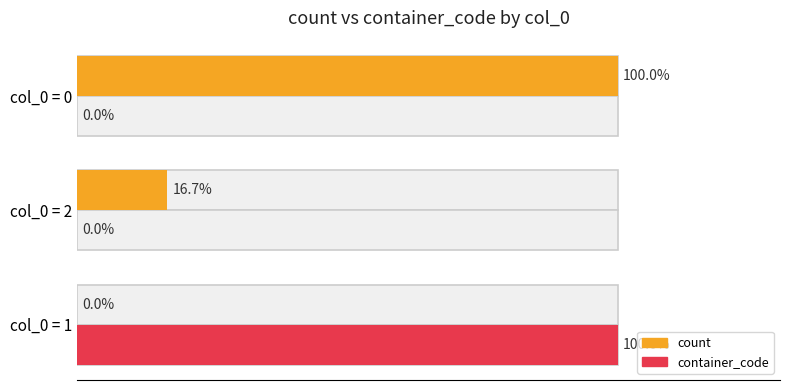

Reading right to left, extract all data points from this chart.

count: 100.0	16.7	0.0
container_code: 0.0	0.0	100.0